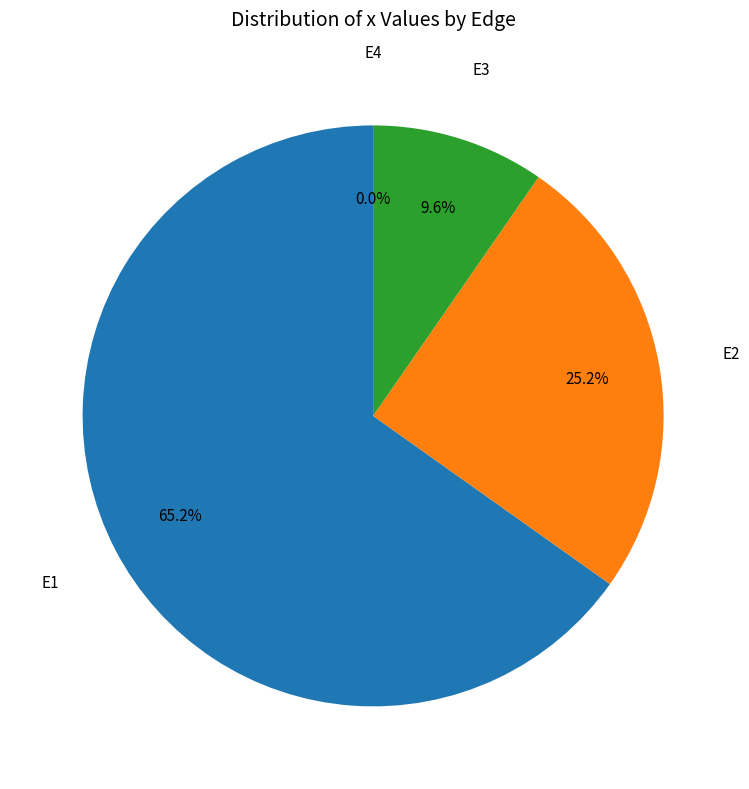

Which slice represents more than half of the pie?

E1